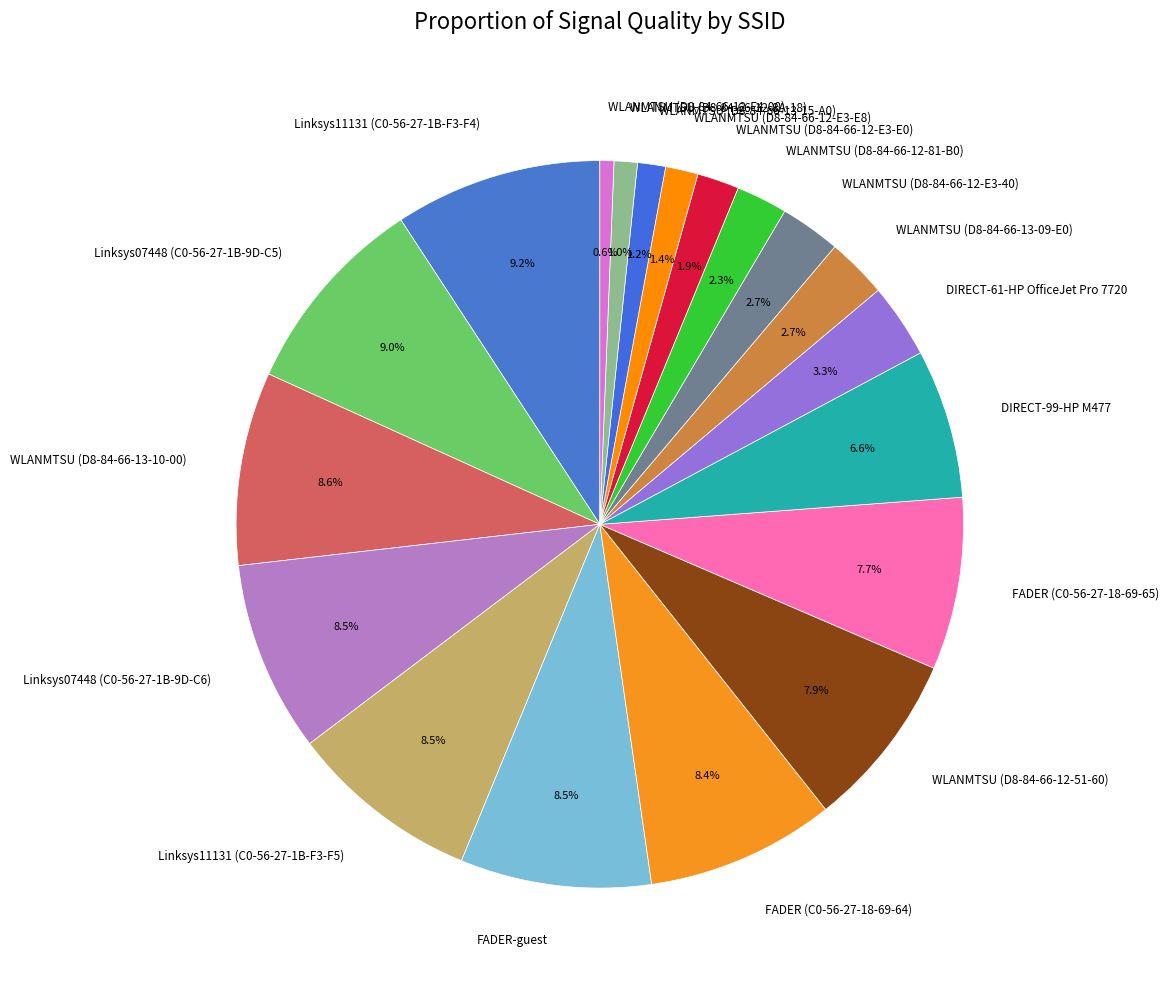

Is there a majority slice in this chart?

No